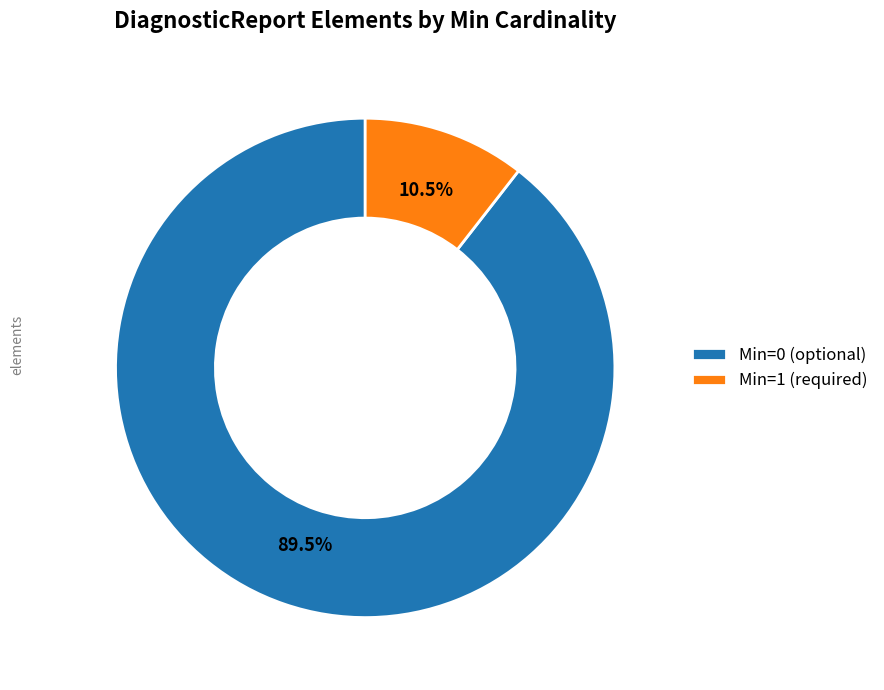

Combined, what portion of the pie is Min=0 (optional) and Min=1 (required)?

100.0%